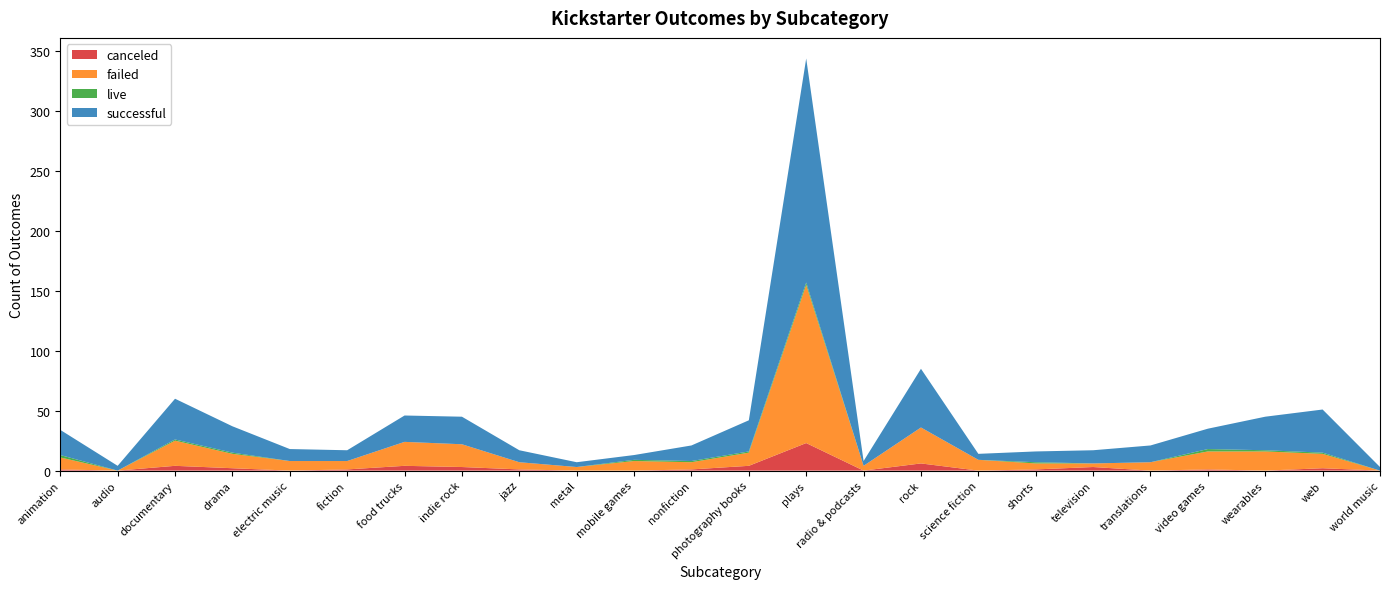

Reading right to left, extract all data points from this chart.

canceled: world music=0	web=2	wearables=0	video games=1	translations=0	television=3	shorts=1	science fiction=0	rock=6	radio & podcasts=0	plays=23	photography books=4	nonfiction=1	mobile games=0	metal=0	jazz=1	indie rock=3	food trucks=4	fiction=1	electric music=0	drama=2	documentary=4	audio=0	animation=1
failed: world music=0	web=12	wearables=16	video games=15	translations=7	television=3	shorts=5	science fiction=9	rock=30	radio & podcasts=4	plays=132	photography books=11	nonfiction=6	mobile games=8	metal=3	jazz=6	indie rock=19	food trucks=20	fiction=7	electric music=8	drama=12	documentary=21	audio=0	animation=10
live: world music=0	web=1	wearables=1	video games=2	translations=0	television=0	shorts=1	science fiction=0	rock=0	radio & podcasts=0	plays=2	photography books=1	nonfiction=1	mobile games=1	metal=0	jazz=0	indie rock=0	food trucks=0	fiction=0	electric music=0	drama=1	documentary=1	audio=0	animation=2
successful: world music=3	web=36	wearables=28	video games=17	translations=14	television=11	shorts=9	science fiction=5	rock=49	radio & podcasts=4	plays=187	photography books=26	nonfiction=13	mobile games=4	metal=4	jazz=10	indie rock=23	food trucks=22	fiction=9	electric music=10	drama=22	documentary=34	audio=4	animation=21